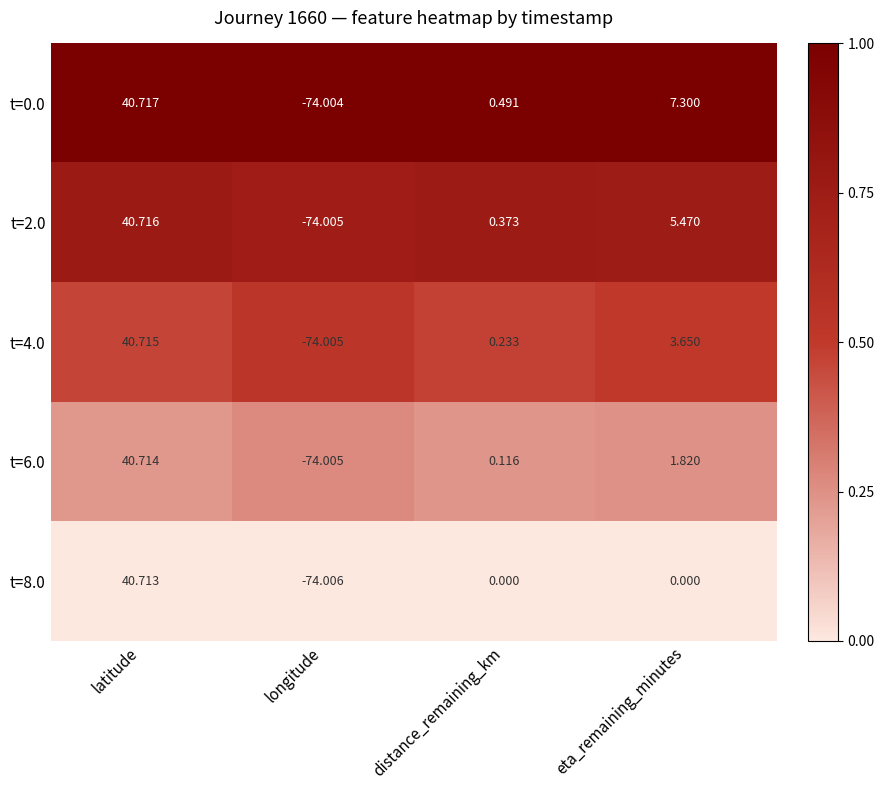

Rank the series by their maximum value, from highest to lowest.

t=0.0, t=2.0, t=4.0, t=6.0, t=8.0